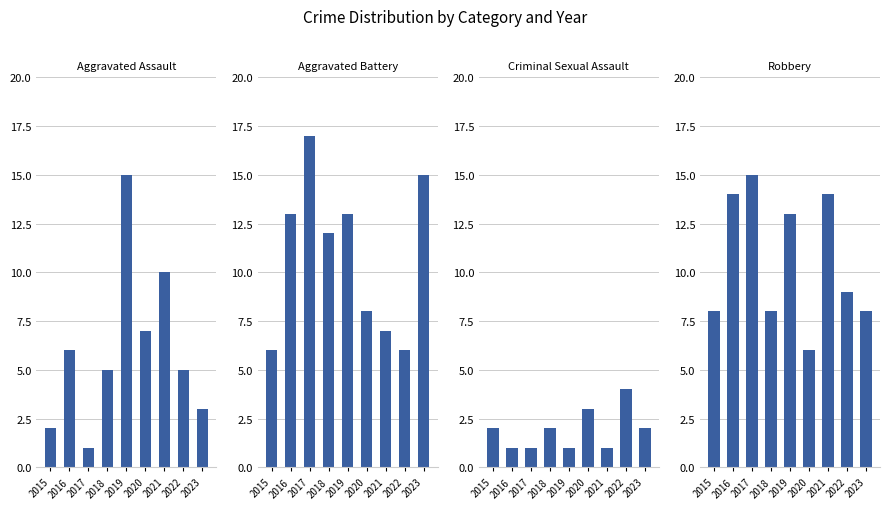

Rank the series at 2015 from highest to lowest value.

Robbery, Aggravated Battery, Aggravated Assault, Criminal Sexual Assault